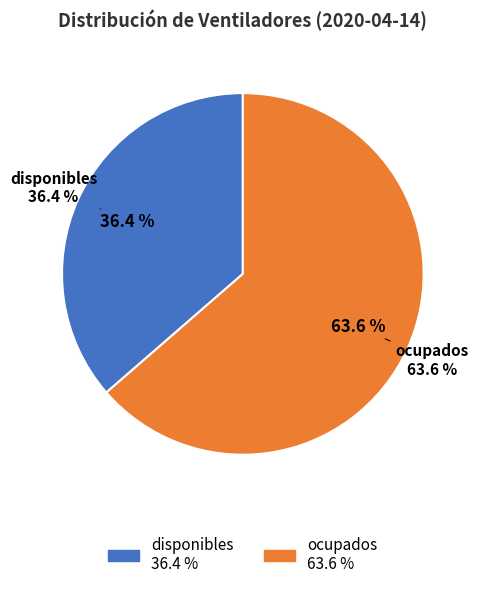

Approximately how many times larger is the value at disponibles compared to ocupados?

0.6